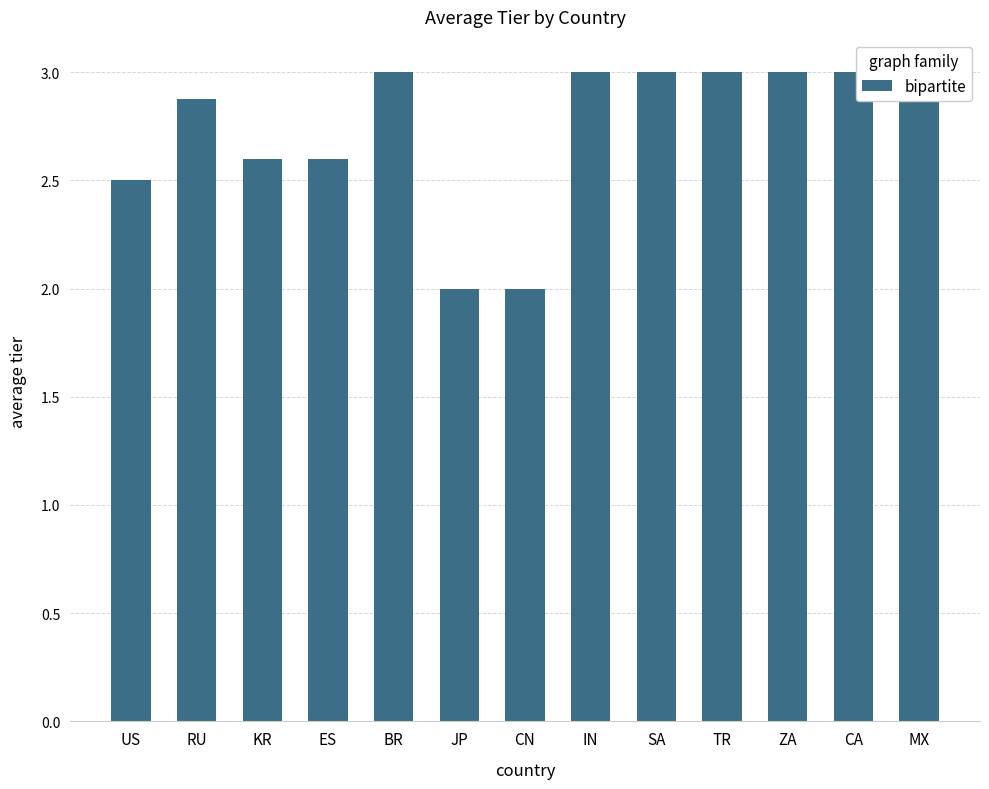

Reading left to right, what are all the values shown in this chart?

2.5	2.9	2.6	2.6	3.0	2.0	2.0	3.0	3.0	3.0	3.0	3.0	3.0